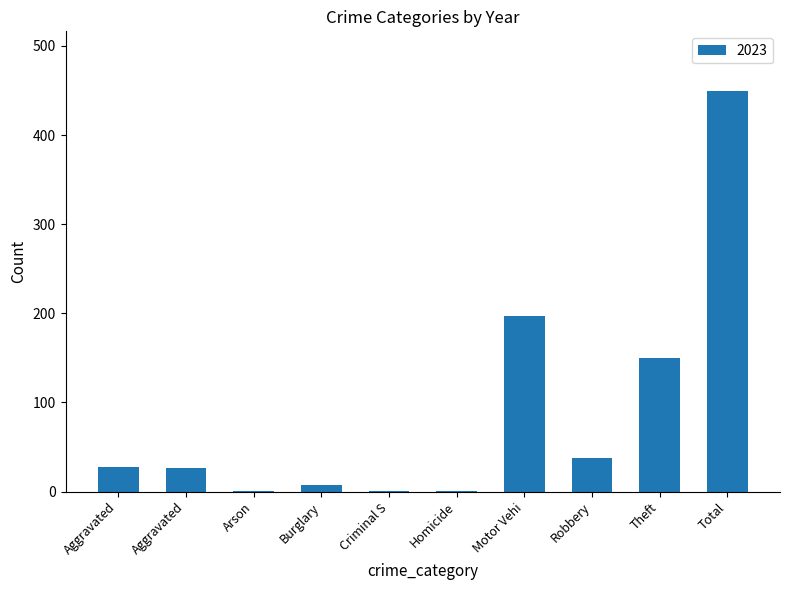

How many categories are shown in the chart?

10